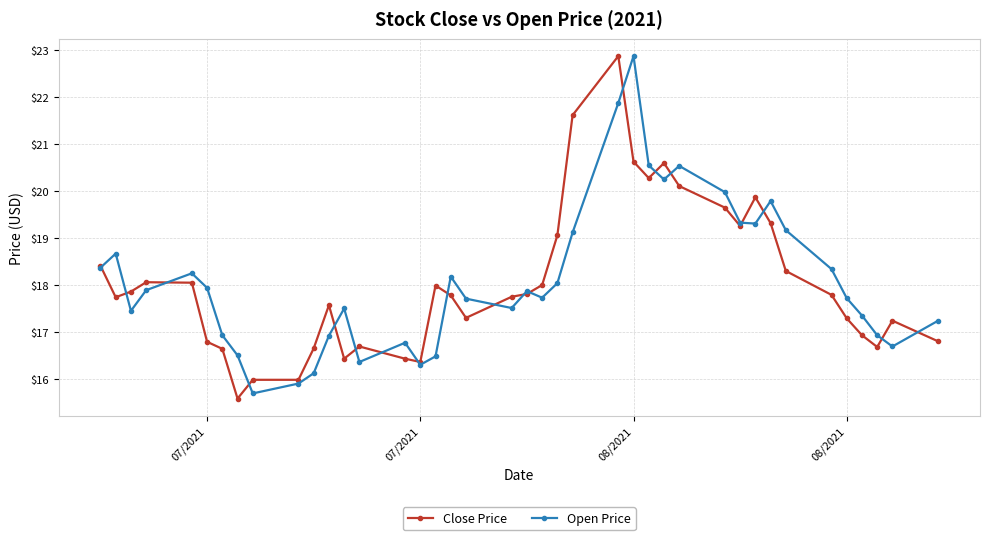

At how many categories does at least one series exceed 15?

40